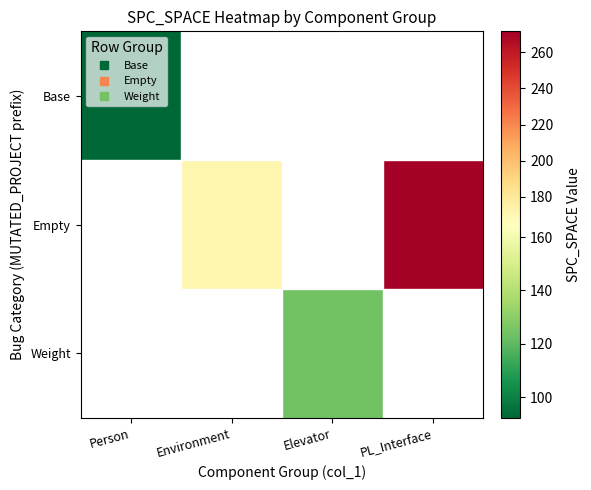

How many positive values does the Empty series have?

2